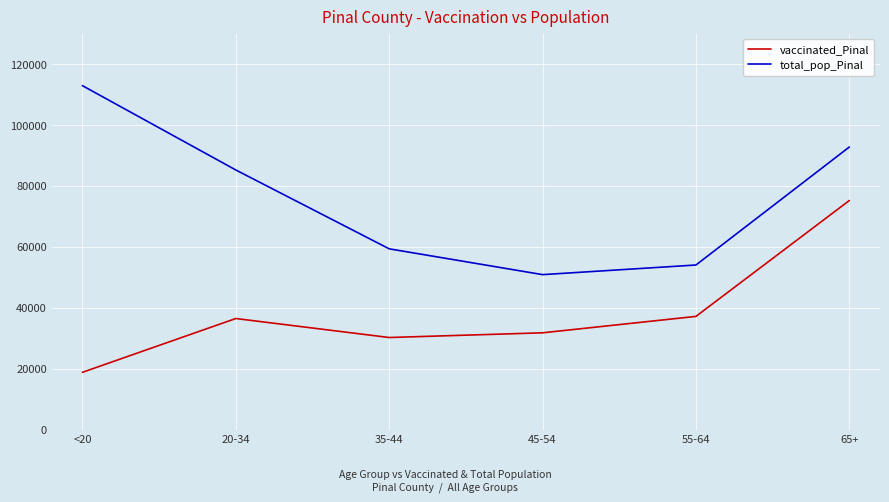

Which category has the lowest value across all series?

<20